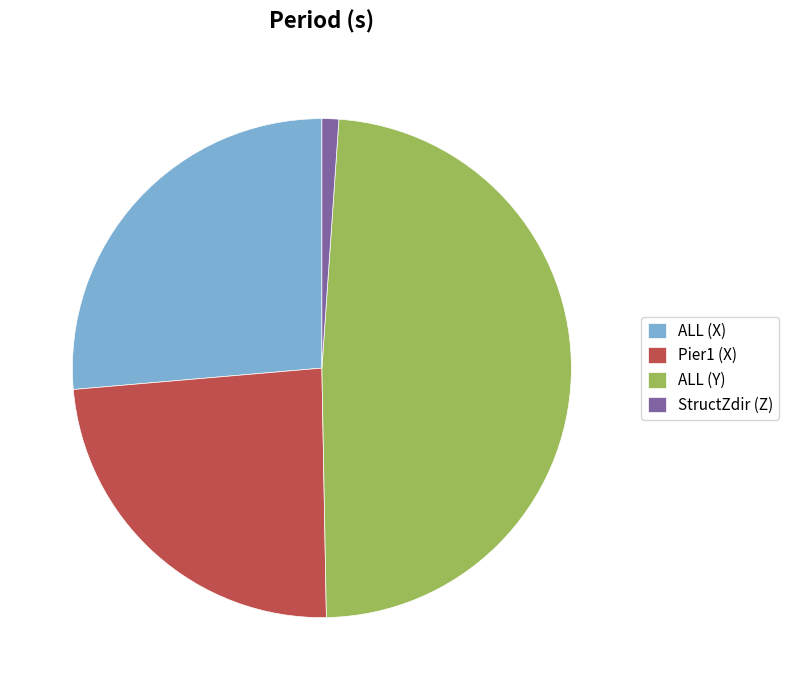

Between Pier1 (X) and StructZdir (Z), which is larger?

Pier1 (X)